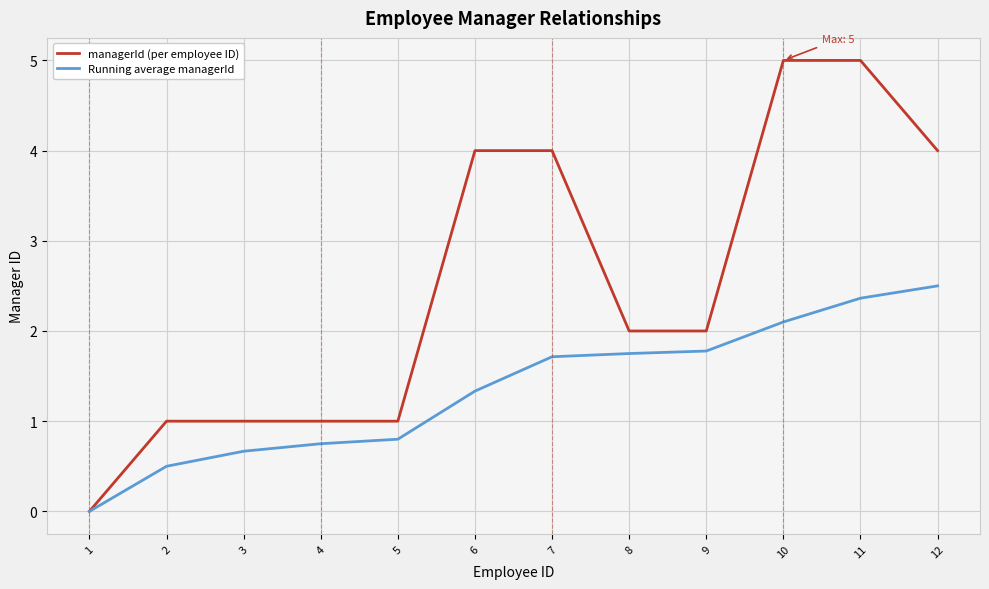

What is the difference between the second highest and minimum values in the managerId (per employee ID) series?

5.0